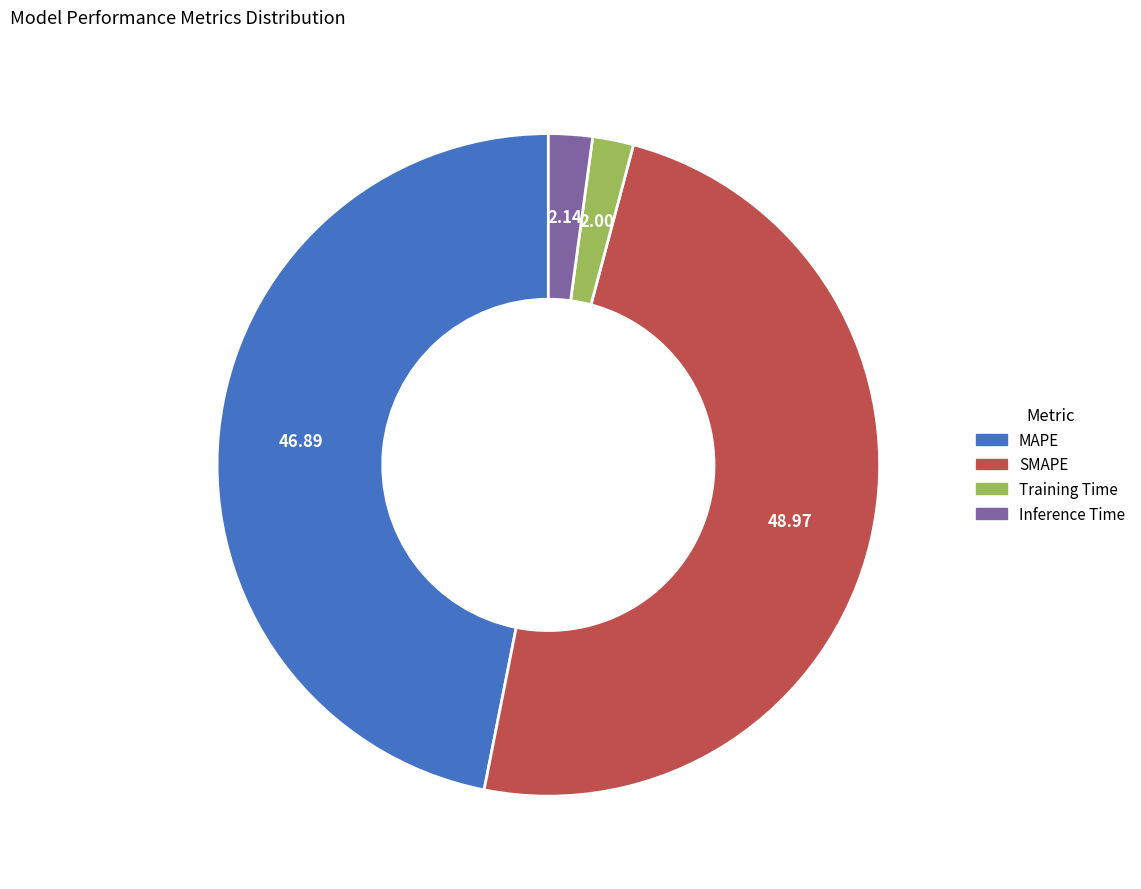

Is it true that Inference Time is 17% of the pie?

False